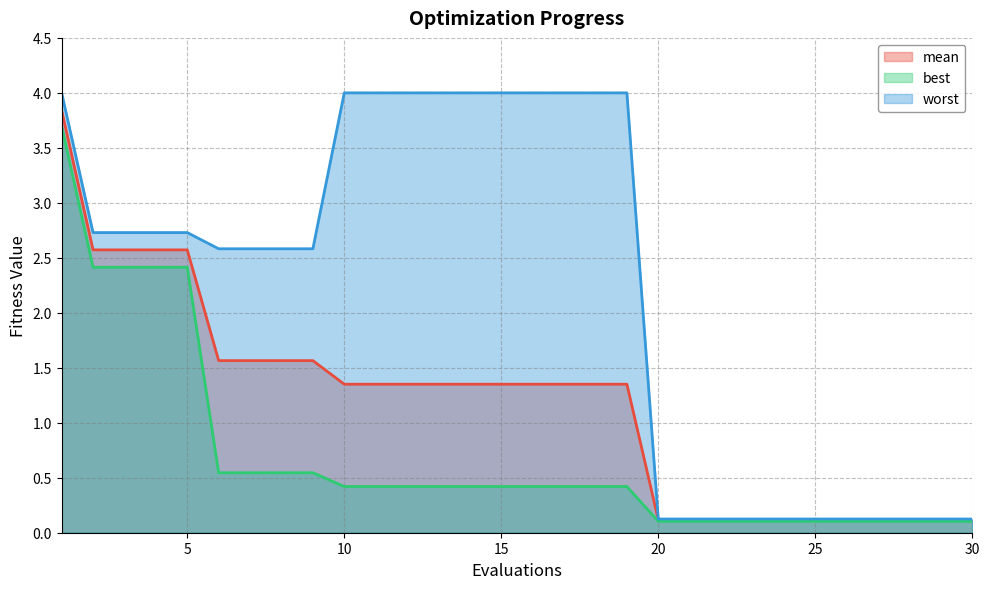

Reading right to left, transcribe all the data shown in this chart.

mean: 0.1	0.1	0.1	0.1	0.1	0.1	0.1	0.1	0.1	0.1	0.1	1.4	1.4	1.4	1.4	1.4	1.4	1.4	1.4	1.4	1.4	1.6	1.6	1.6	1.6	2.6	2.6	2.6	2.6	3.8
best: 0.1	0.1	0.1	0.1	0.1	0.1	0.1	0.1	0.1	0.1	0.1	0.4	0.4	0.4	0.4	0.4	0.4	0.4	0.4	0.4	0.4	0.5	0.5	0.5	0.5	2.4	2.4	2.4	2.4	3.7
worst: 0.1	0.1	0.1	0.1	0.1	0.1	0.1	0.1	0.1	0.1	0.1	4.0	4.0	4.0	4.0	4.0	4.0	4.0	4.0	4.0	4.0	2.6	2.6	2.6	2.6	2.7	2.7	2.7	2.7	4.0